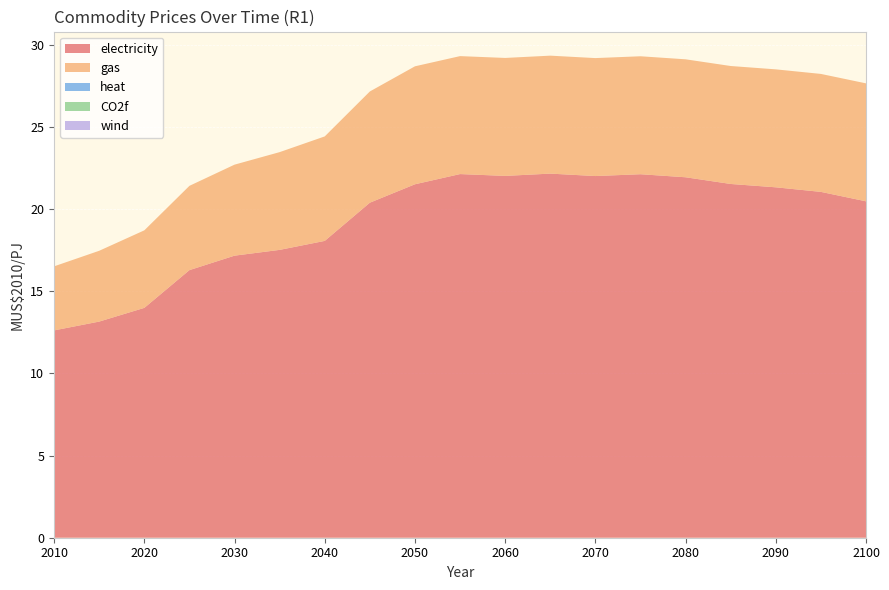

Reading left to right, list all the values displayed in this chart.

electricity: 12.6	13.1	14.0	16.3	17.2	17.5	18.1	20.4	21.5	22.1	22.0	22.1	22.0	22.1	21.9	21.5	21.3	21.0	20.5
gas: 3.9	4.3	4.7	5.1	5.5	5.9	6.4	6.8	7.2	7.2	7.2	7.2	7.2	7.2	7.2	7.2	7.2	7.2	7.2
heat: 0.0	0.0	0.0	0.0	0.0	0.0	0.0	0.0	0.0	0.0	0.0	0.0	0.0	0.0	0.0	0.0	0.0	0.0	0.0
CO2f: 0.0	0.0	0.0	0.0	0.0	0.0	0.0	0.0	0.0	0.0	0.0	0.0	0.0	0.0	0.0	0.0	0.0	0.0	0.0
wind: 0.0	0.0	0.0	0.0	0.0	0.0	0.0	0.0	0.0	0.0	0.0	0.0	0.0	0.0	0.0	0.0	0.0	0.0	0.0